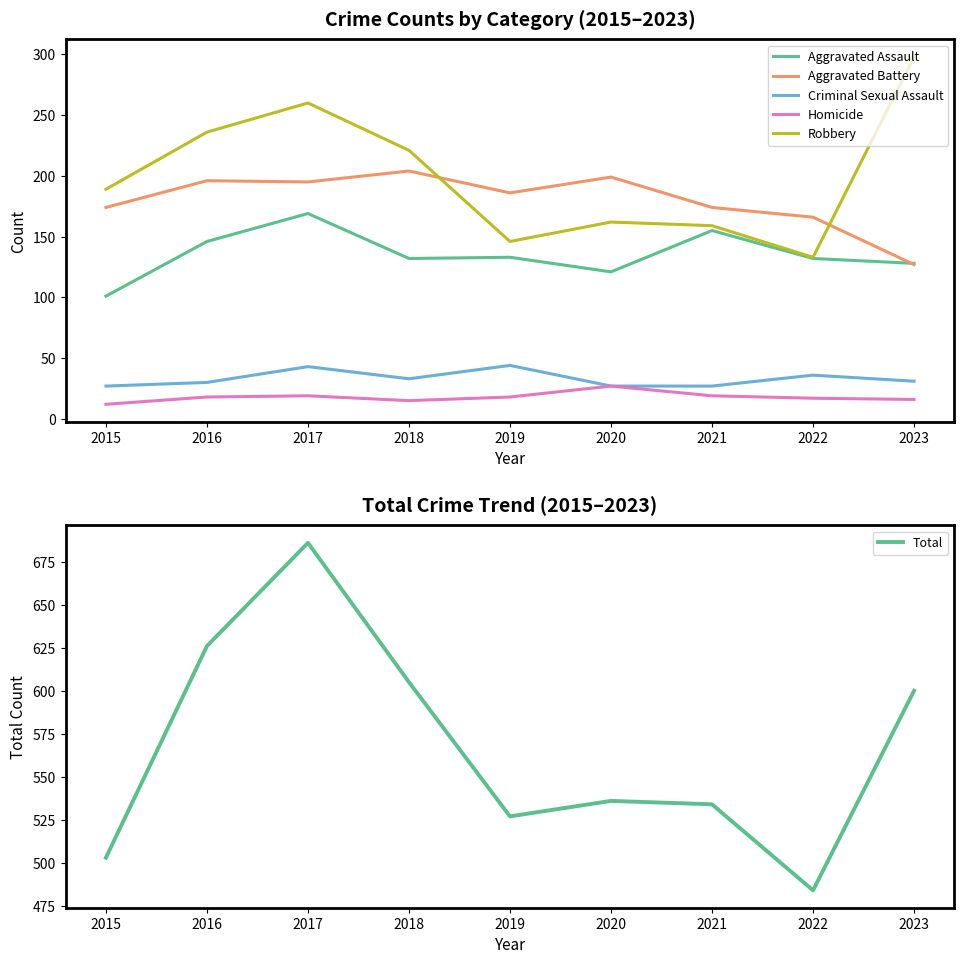

What is the value of the Total point at the 6th from the left?

536